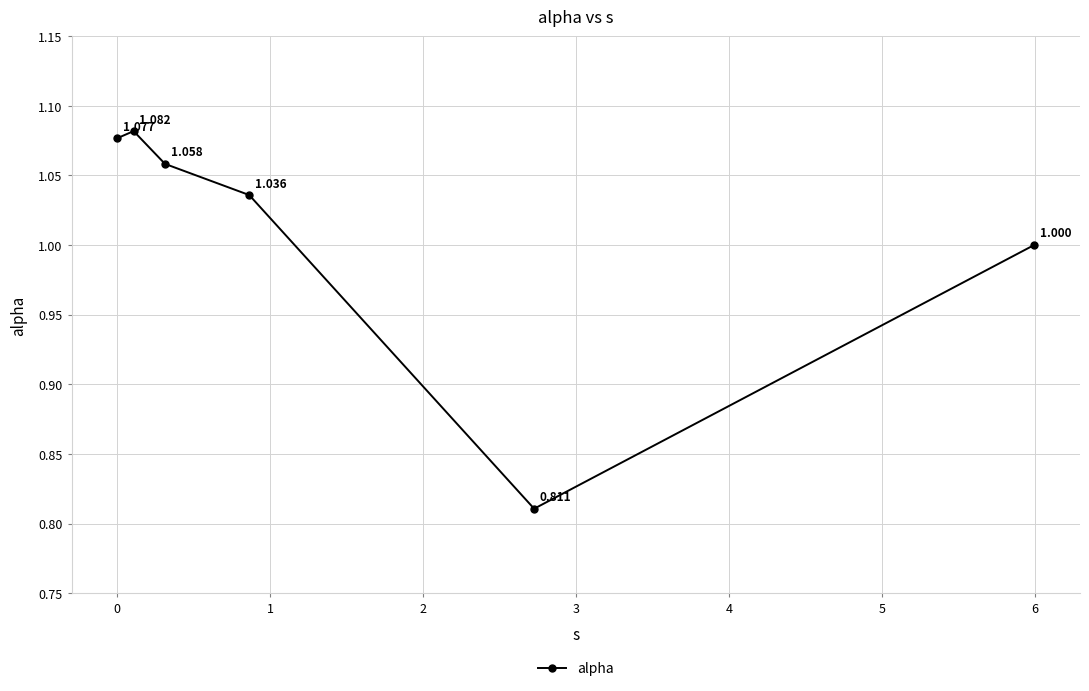

True or false: there are more than 0 points higher than both neighbors.

True